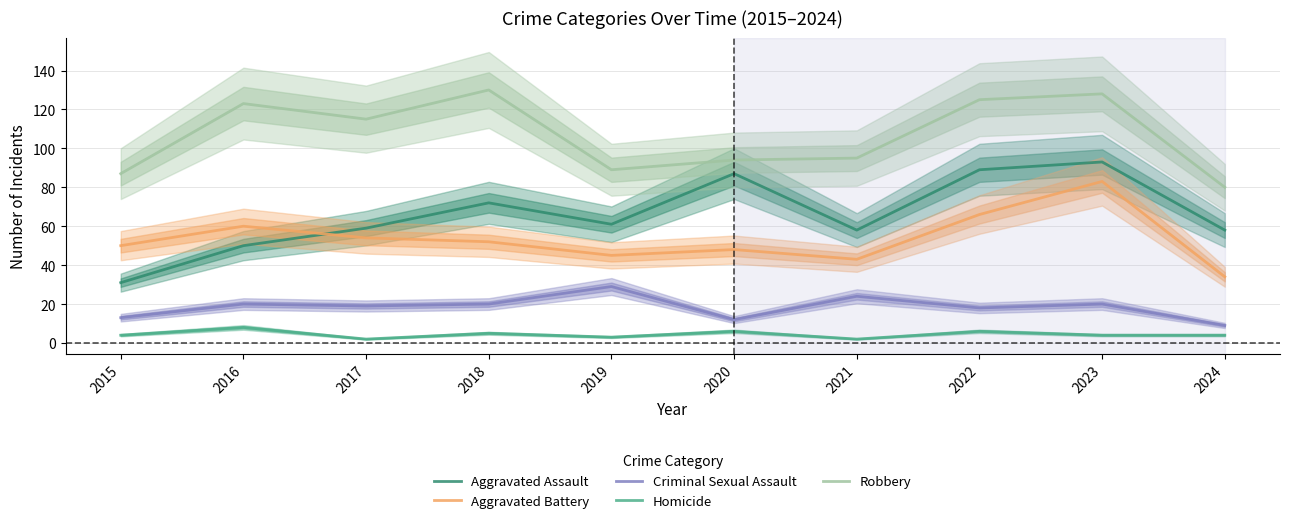

Rank the categories by Criminal Sexual Assault value from lowest to highest.

2024, 2020, 2015, 2022, 2017, 2016, 2018, 2023, 2021, 2019